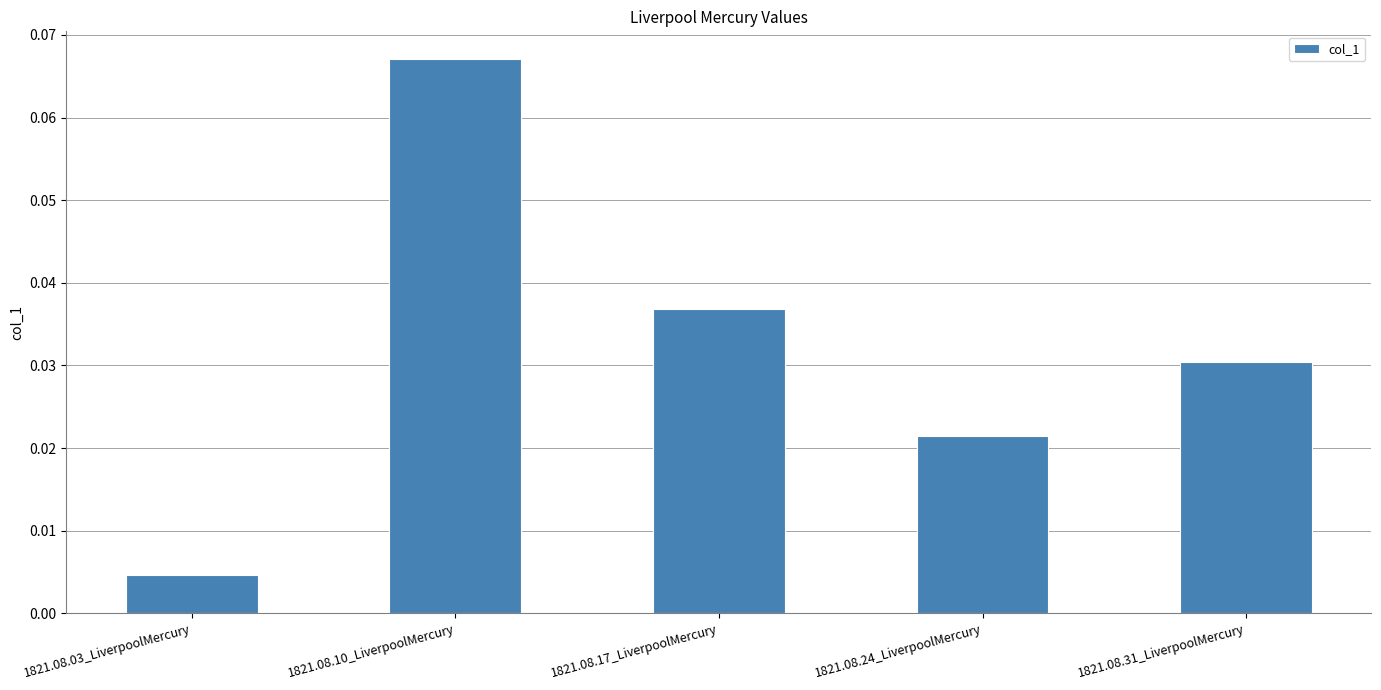

At which category does the chart reach its peak across all series?

1821.08.10_LiverpoolMercury